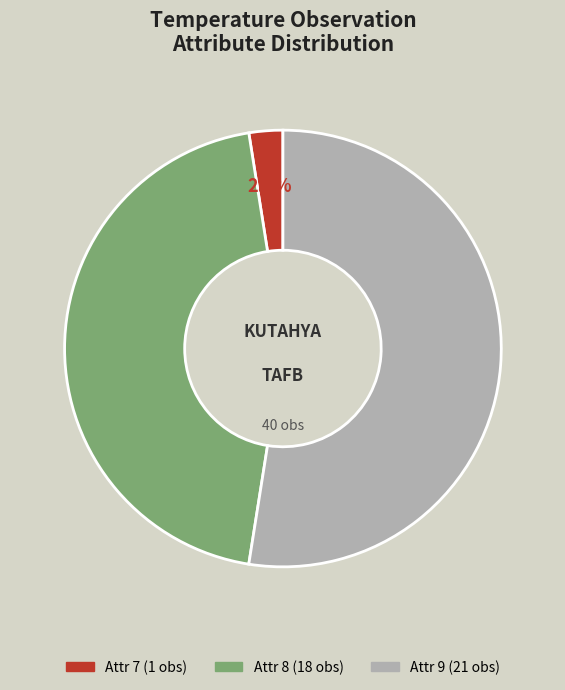

Is there any slice that represents more than half of the pie?

Yes